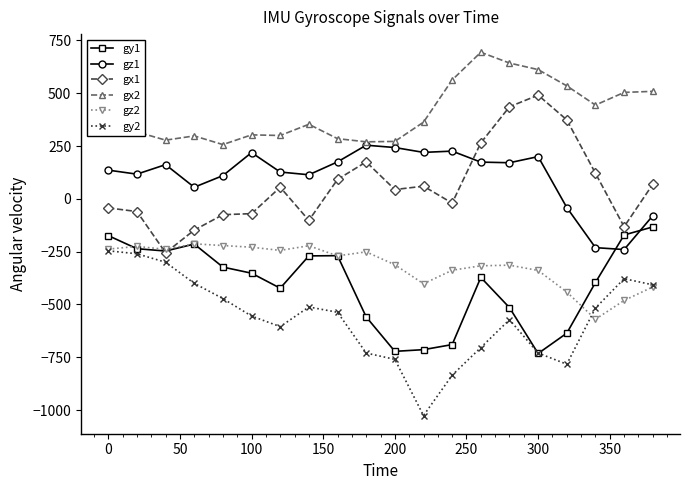

What is the value of the gy2 point at the 4th from the left?

-400